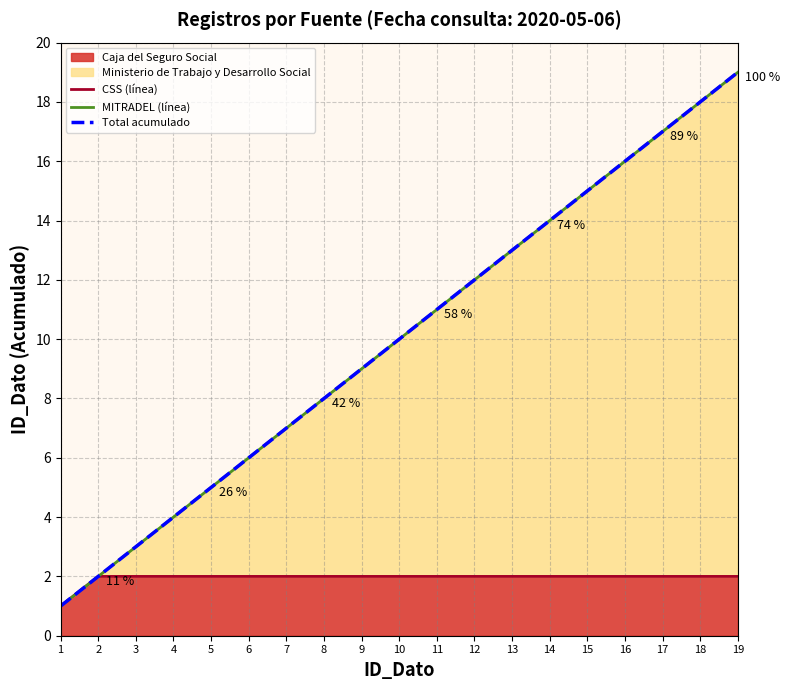

Is it true that MITRADEL (línea) equals 13 at 13?

True